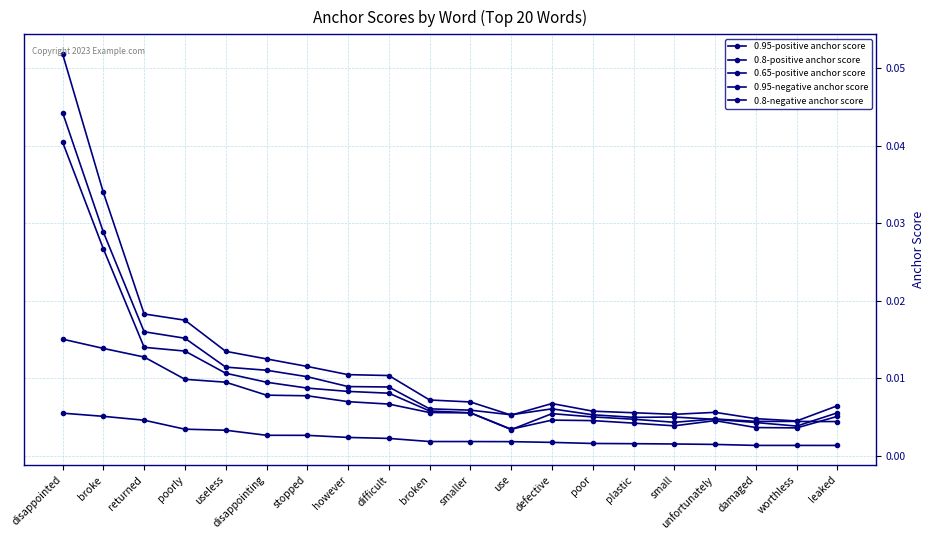

At which category is the sum across all series the highest?

disappointed